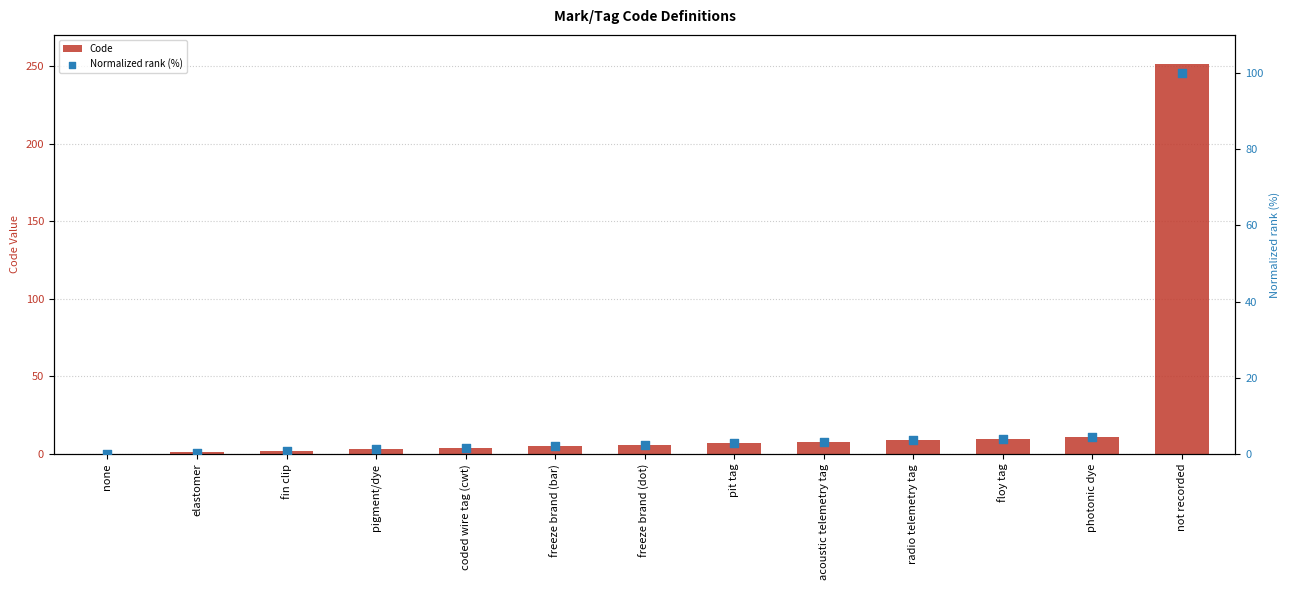

At which category is the sum across all series the highest?

not recorded